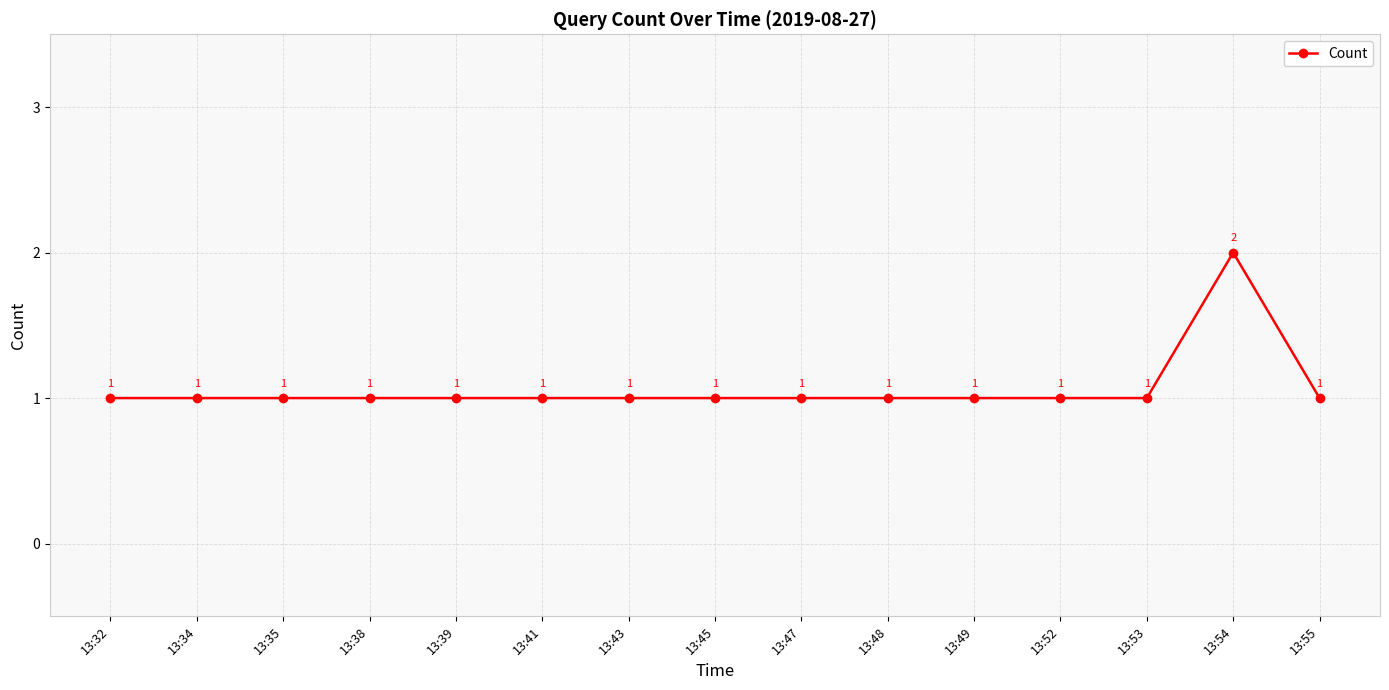

True or false: the data shows 1 at 13:45.

True